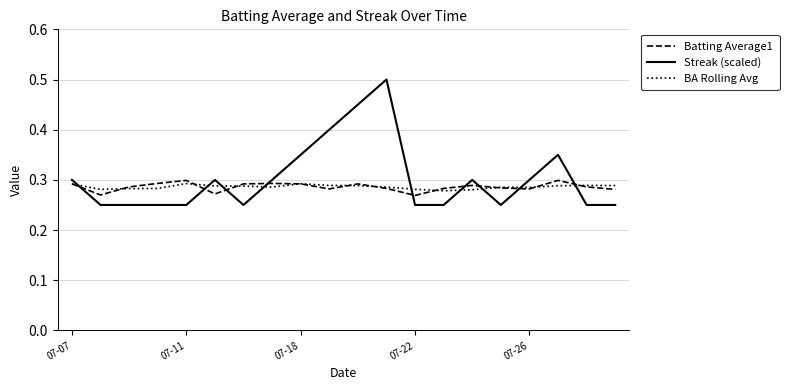

True or false: Streak (scaled) and Batting Average1 intersect in this chart.

True